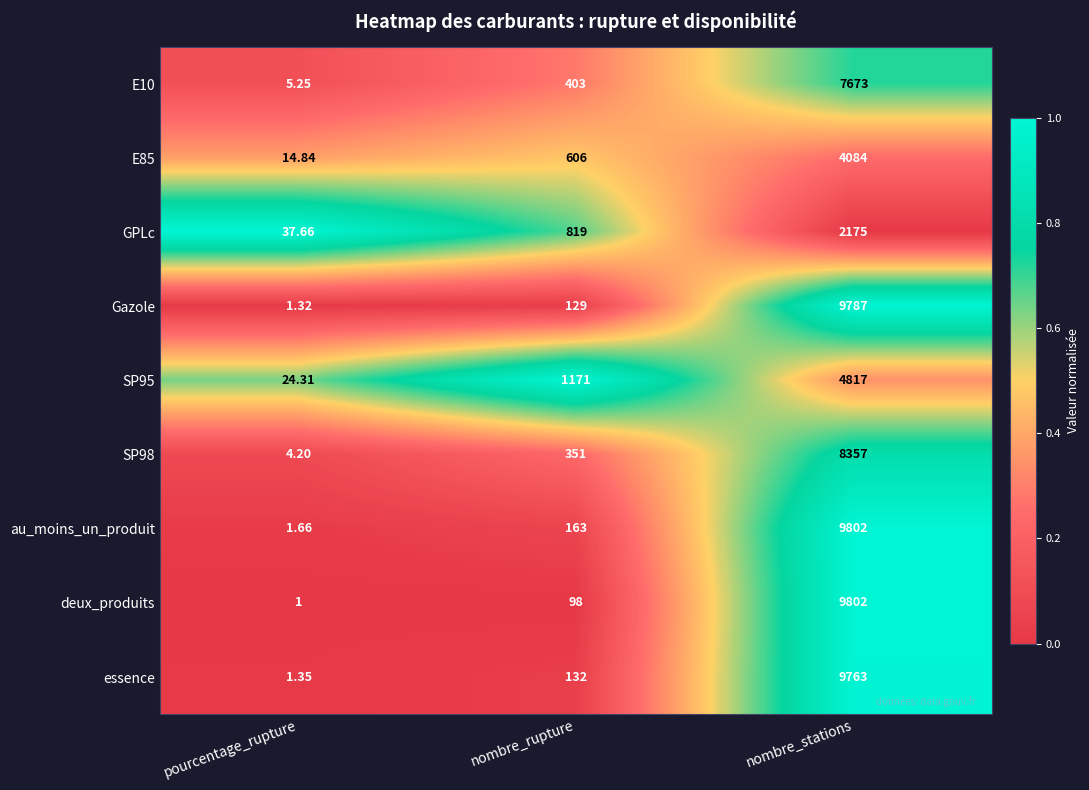

Rank the series at nombre_rupture from lowest to highest value.

deux_produits, Gazole, essence, au_moins_un_produit, SP98, E10, E85, GPLc, SP95